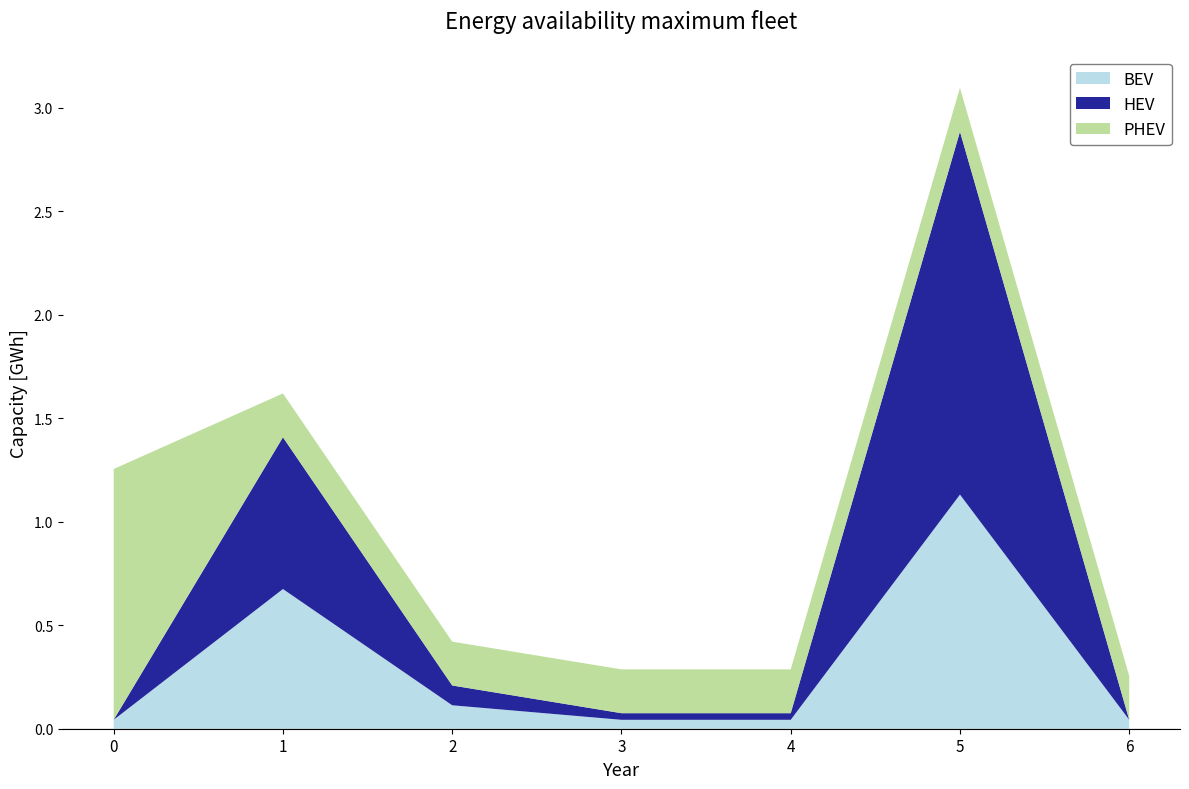

True or false: BEV has a value of 0.7 at 1.

True